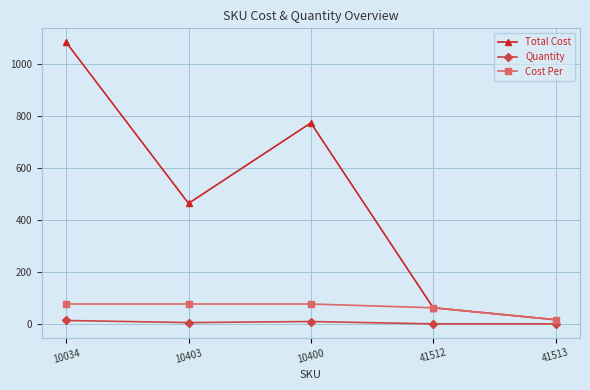

How many Quantity values are between 1 and 10?

4